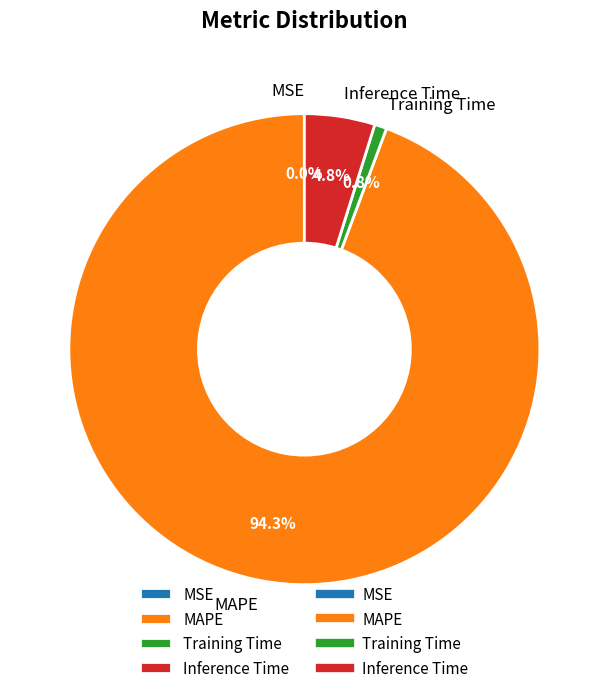

True or false: Training Time accounts for 11% of the total.

False